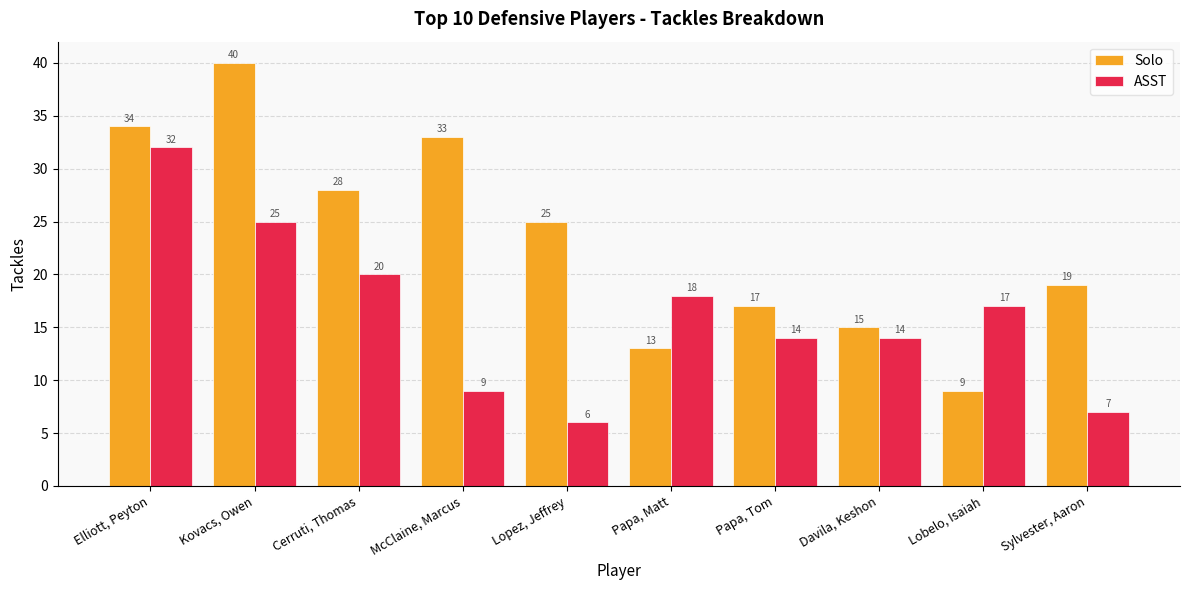

Reading left to right, transcribe all the data shown in this chart.

Solo: 34	40	28	33	25	13	17	15	9	19
ASST: 32	25	20	9	6	18	14	14	17	7